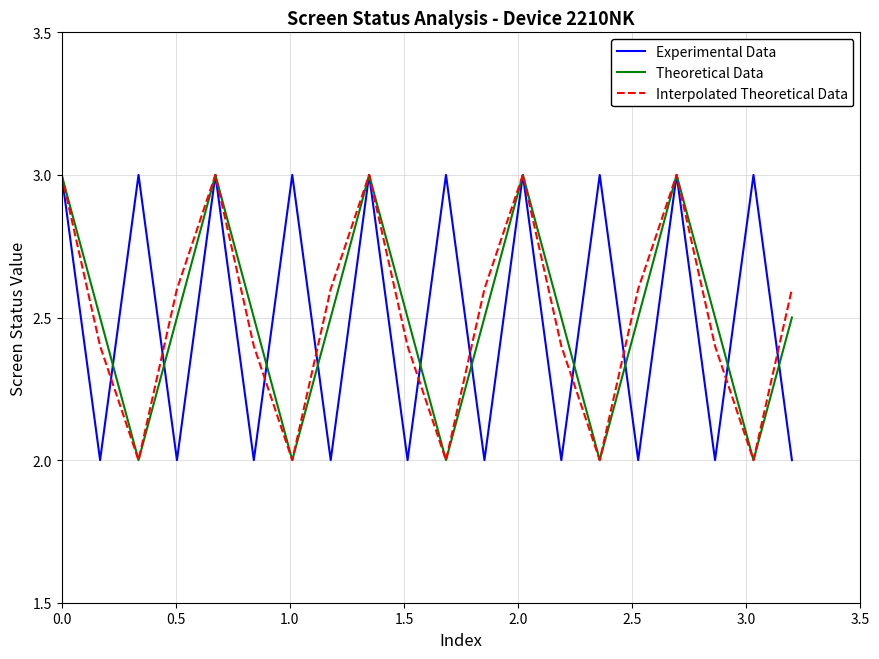

What is the maximum value shown in the chart?

3.0